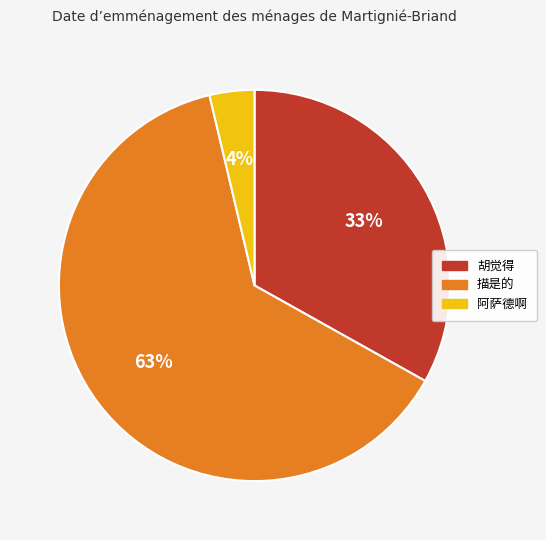

To the nearest percent, what is the difference between the 阿萨德啊 and 胡觉得 slice percentages?

29%